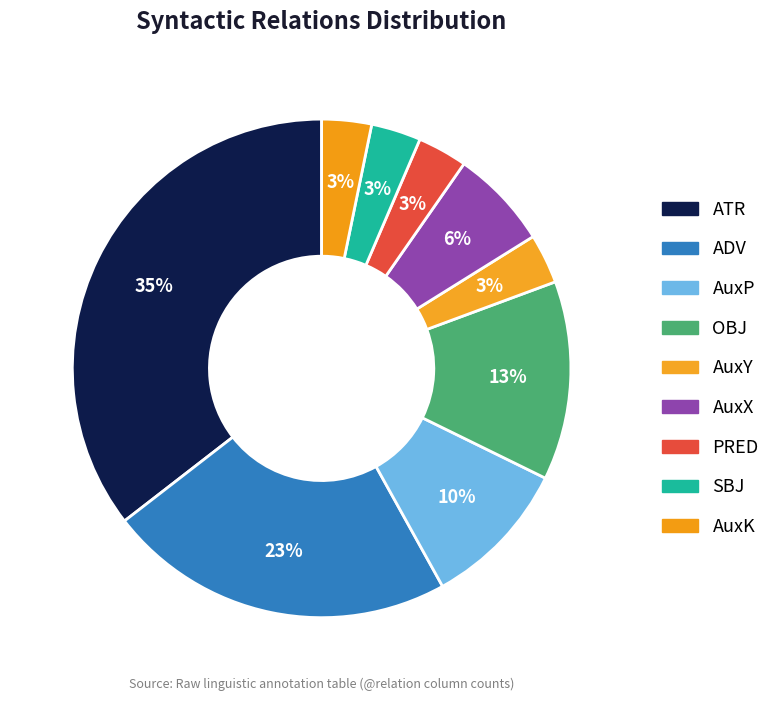

Do AuxK and ADV together represent more than half of the pie?

No